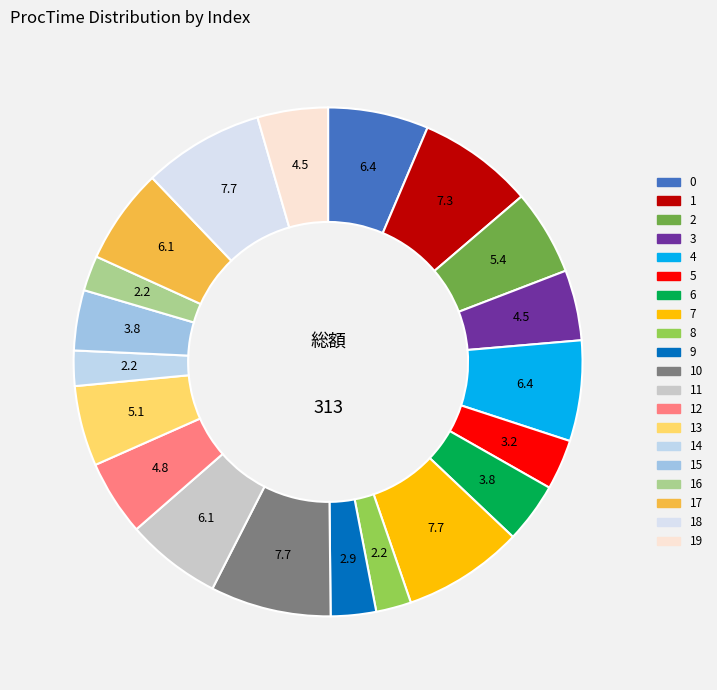

How many slices are in this pie chart?

20